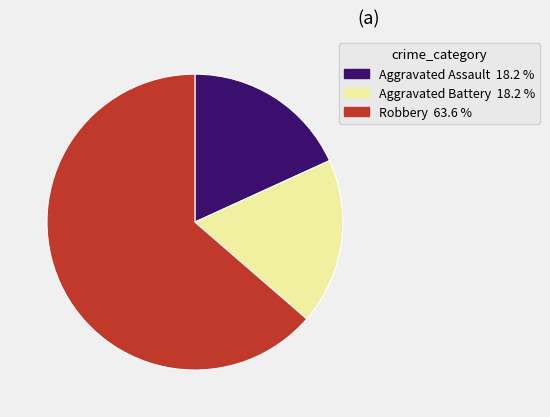

Is Robbery the majority of the pie?

Yes